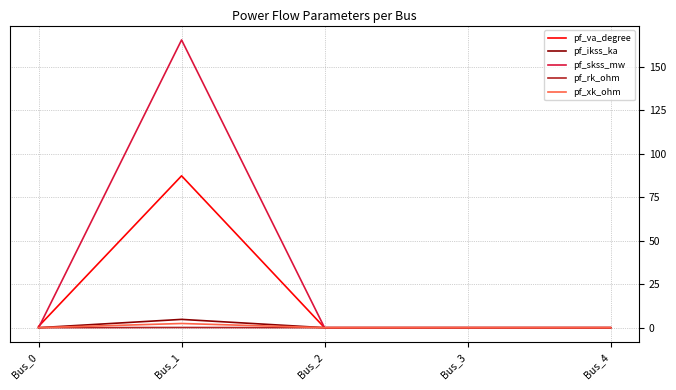

Which series has the largest total across all categories?

pf_skss_mw